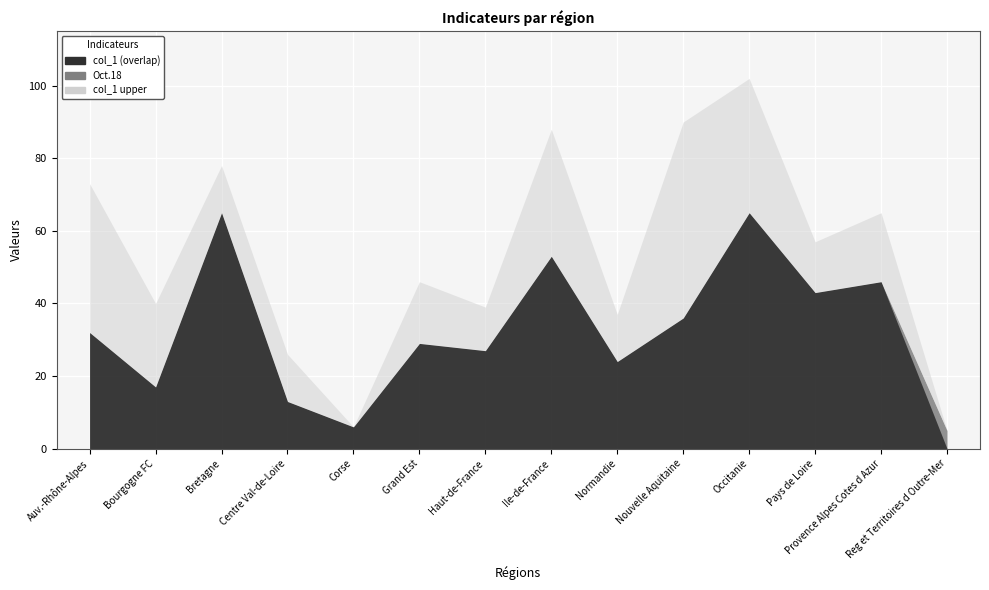

True or false: col_1 and Oct.18 intersect in this chart.

True